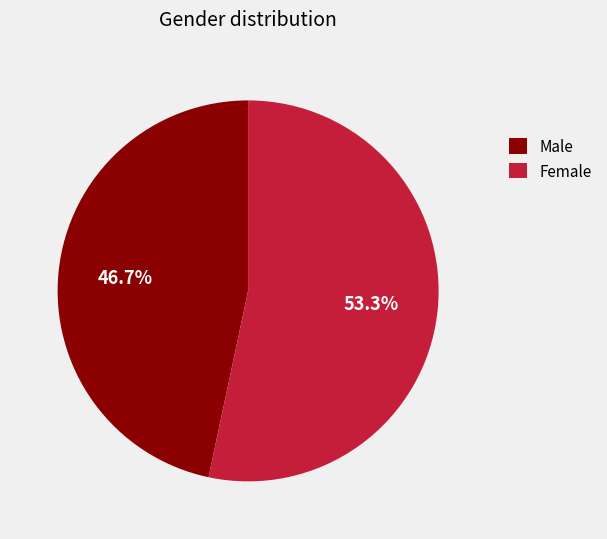

To the nearest percent, what is the combined percentage of Female and Male?

100%